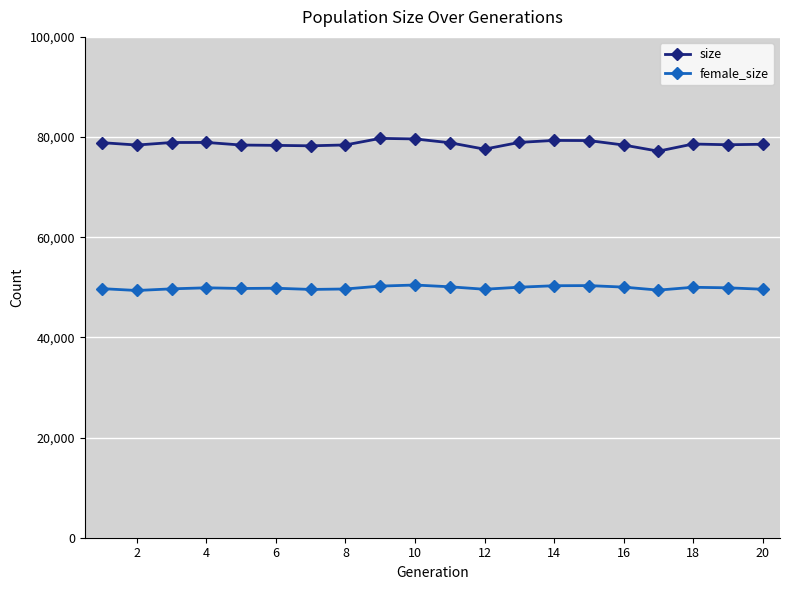

Which series has the largest total across all categories?

size